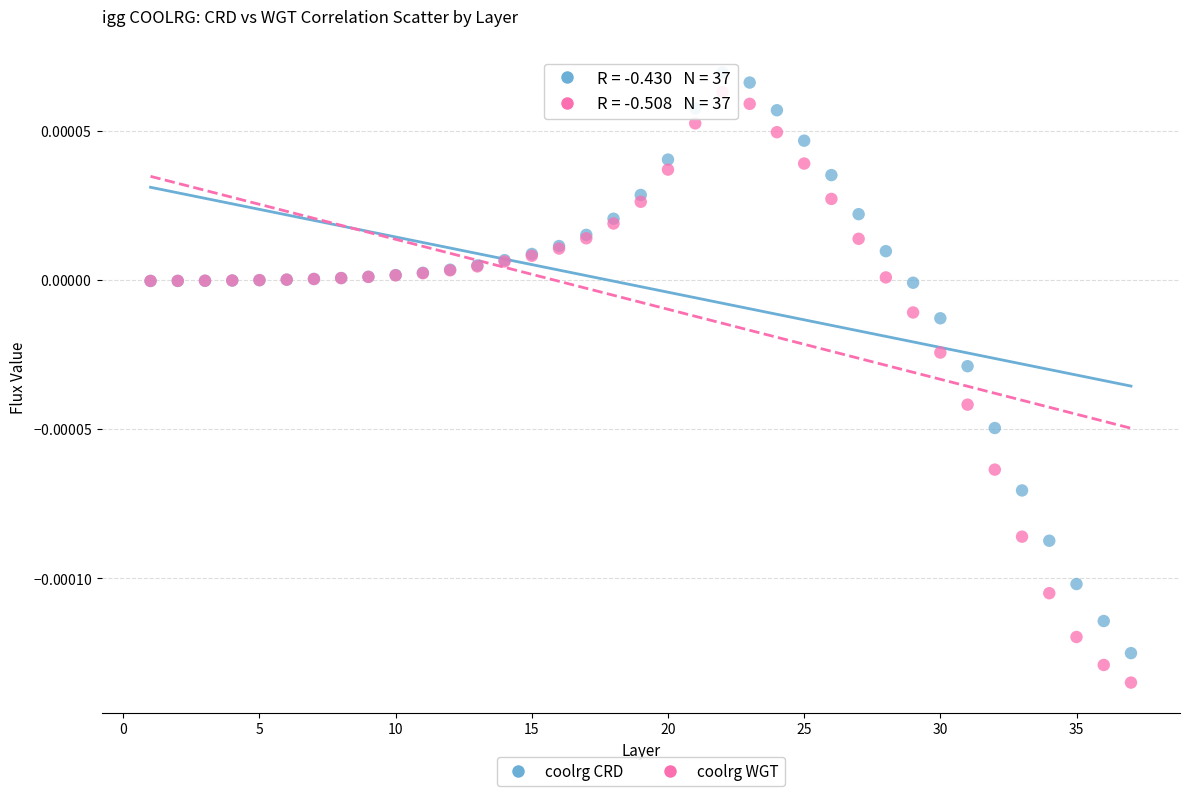

What are all the series names shown in the legend?

coolrg CRD, coolrg WGT